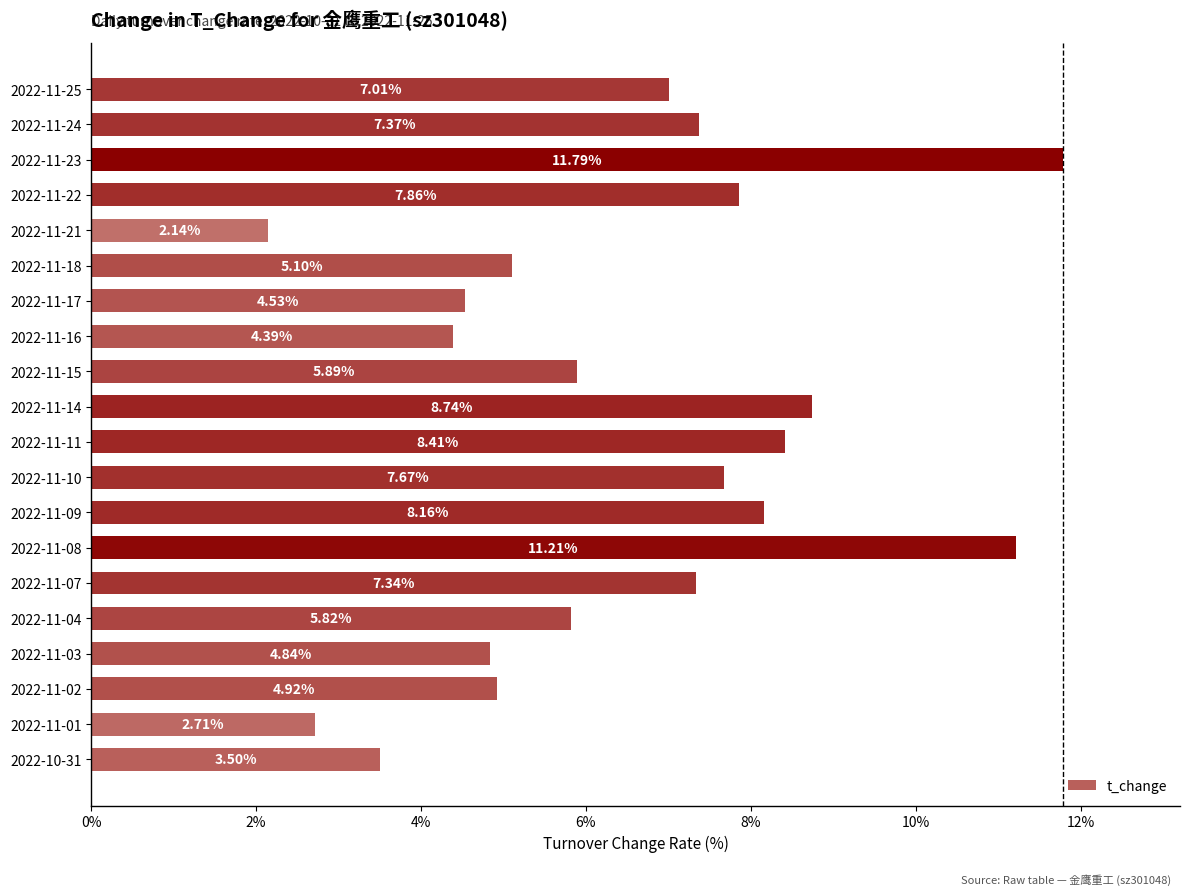

Approximately how many times larger is the value at 2022-11-21 compared to 2022-11-11?

0.3